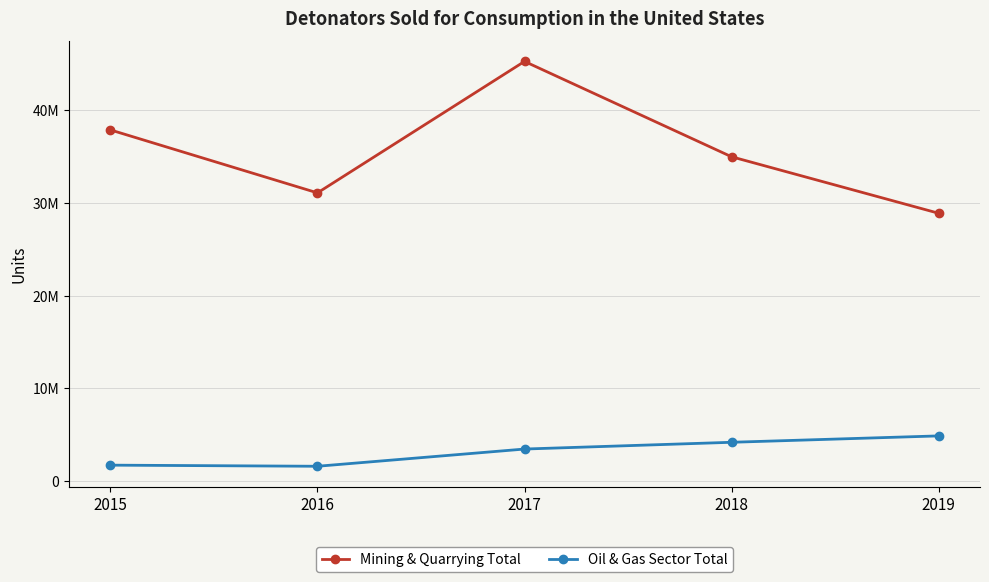

What is the sum of the Mining & Quarrying Total values at 2016 and 2018?

66100000